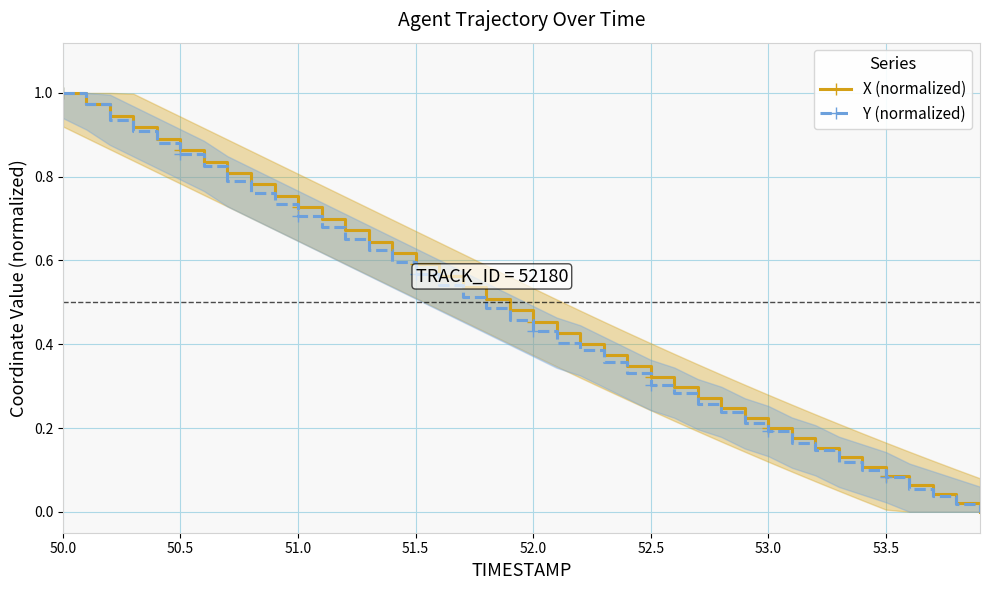

Is the value of Y (normalized) at 15 greater than the value of X (normalized) at 24?

Yes